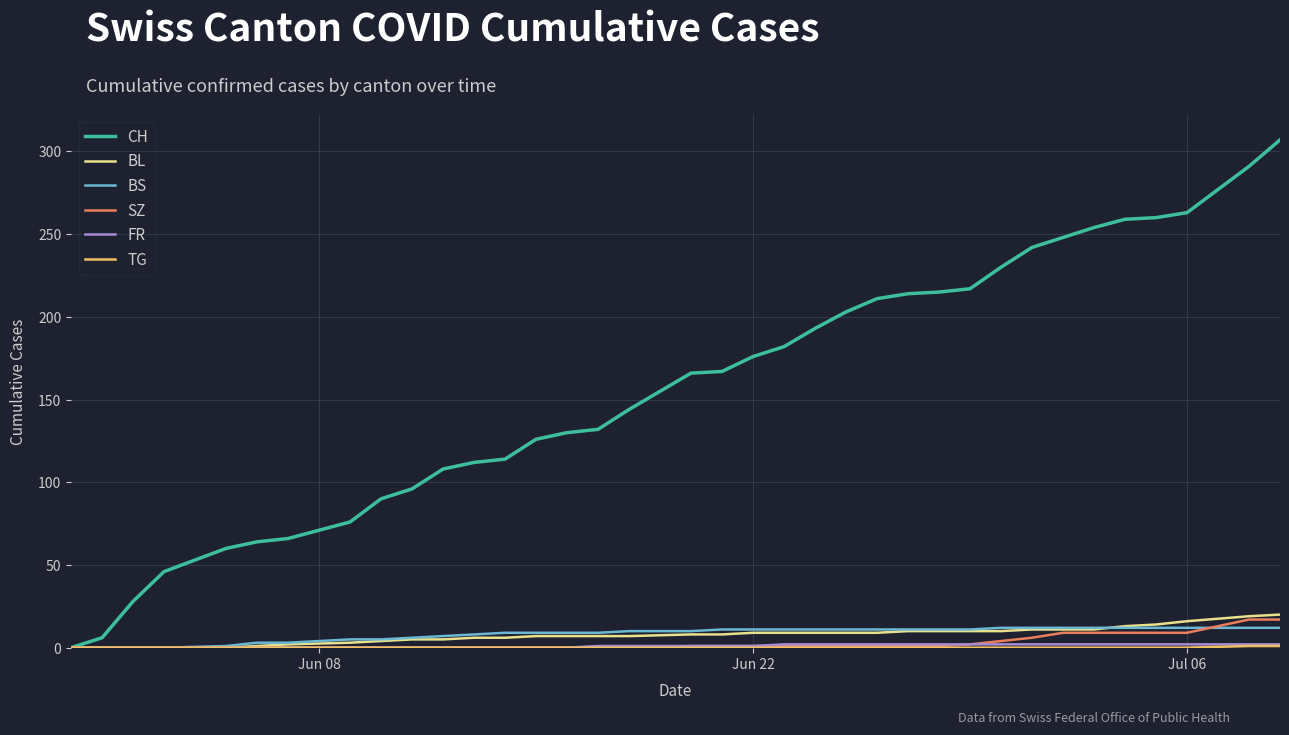

Does the chart have visible grid lines?

Yes